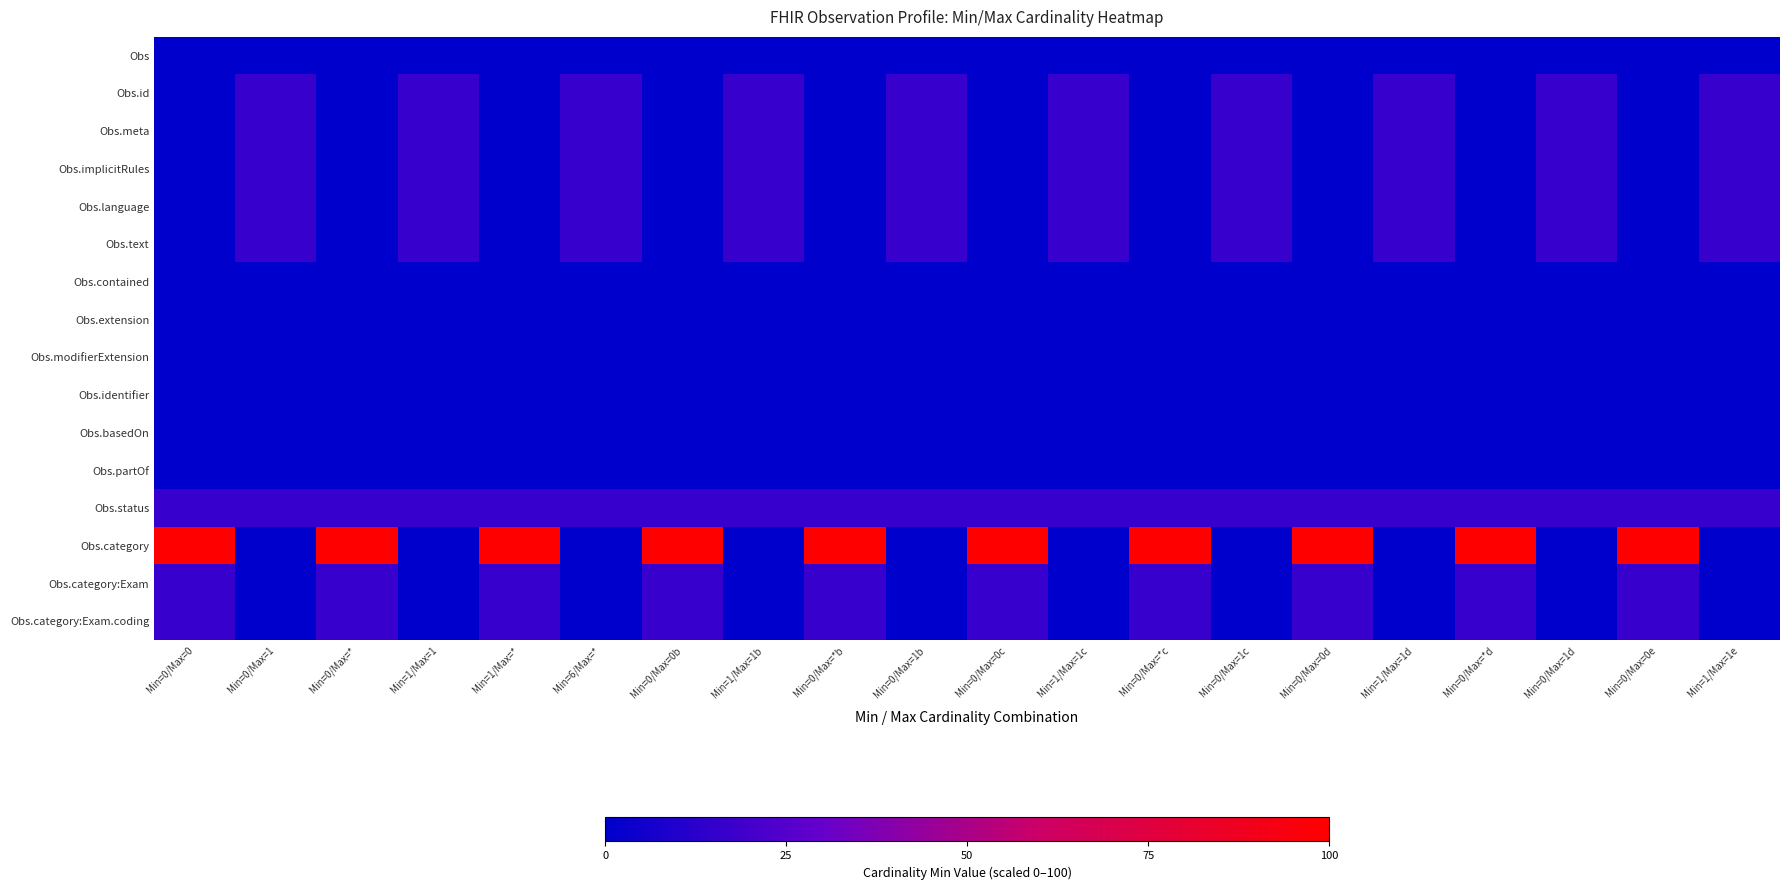

Which series has the widest spread of values?

Obs.category